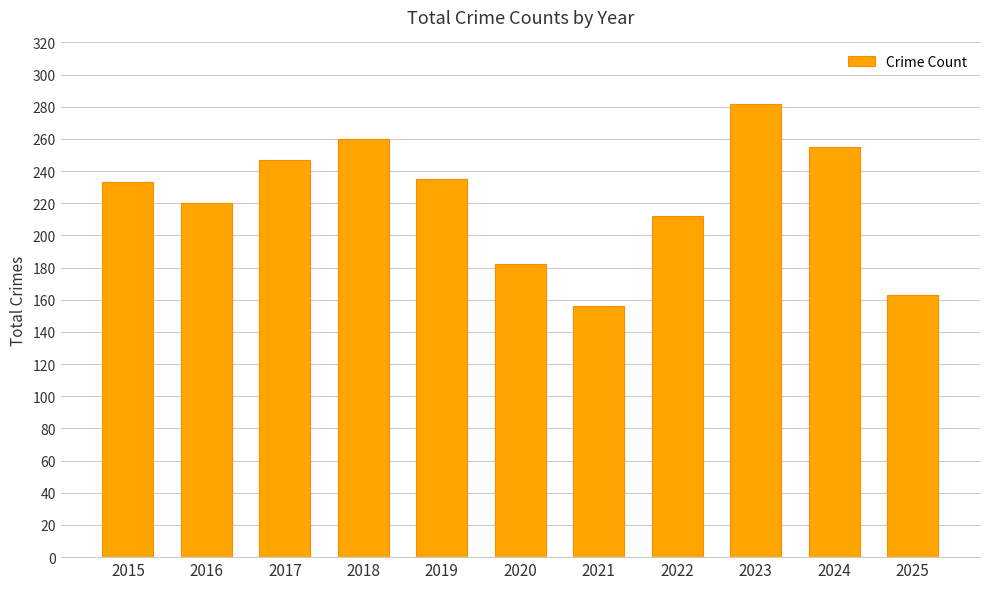

What is the change in value from 2015 to 2023?

+49